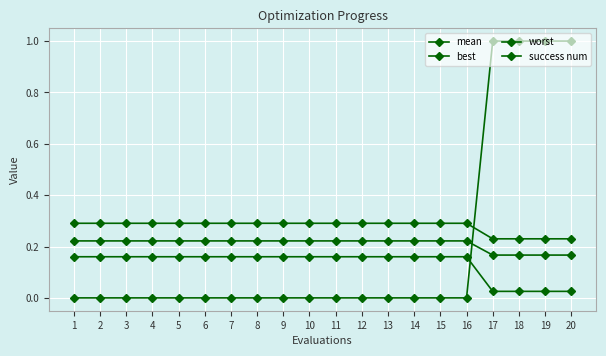

Which series has the largest total across all categories?

worst